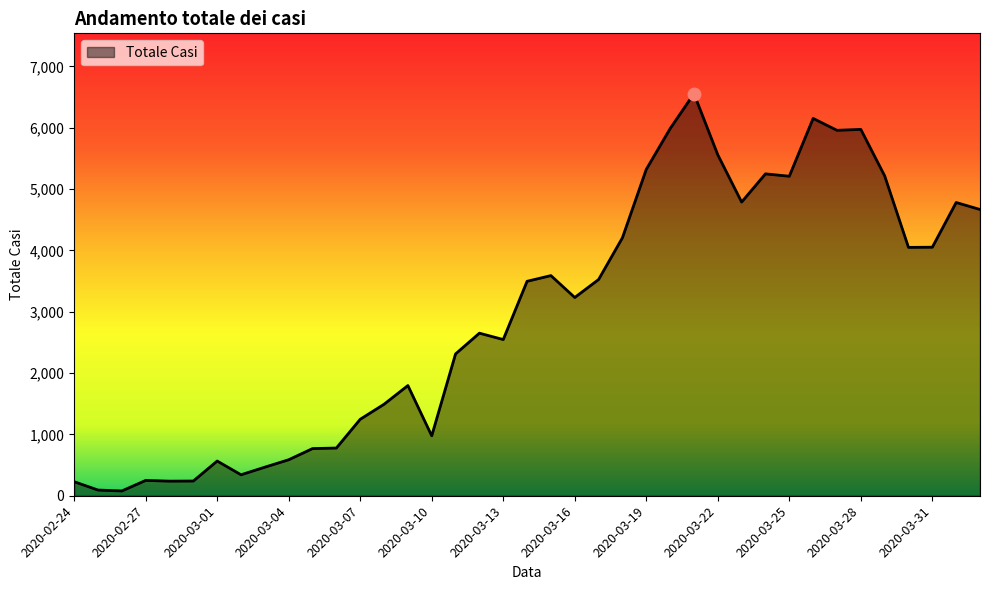

What is the difference between the maximum and minimum values?

6479